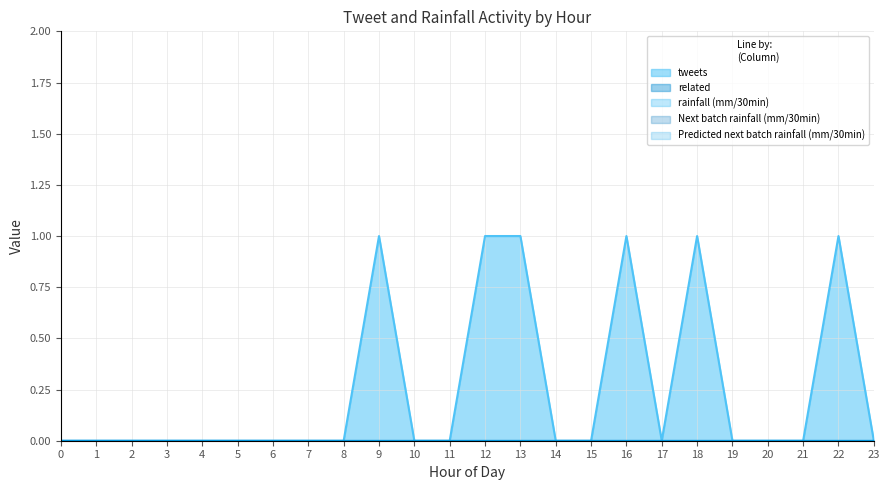

True or false: Predicted next batch rainfall (mm/30min) and related intersect in this chart.

False